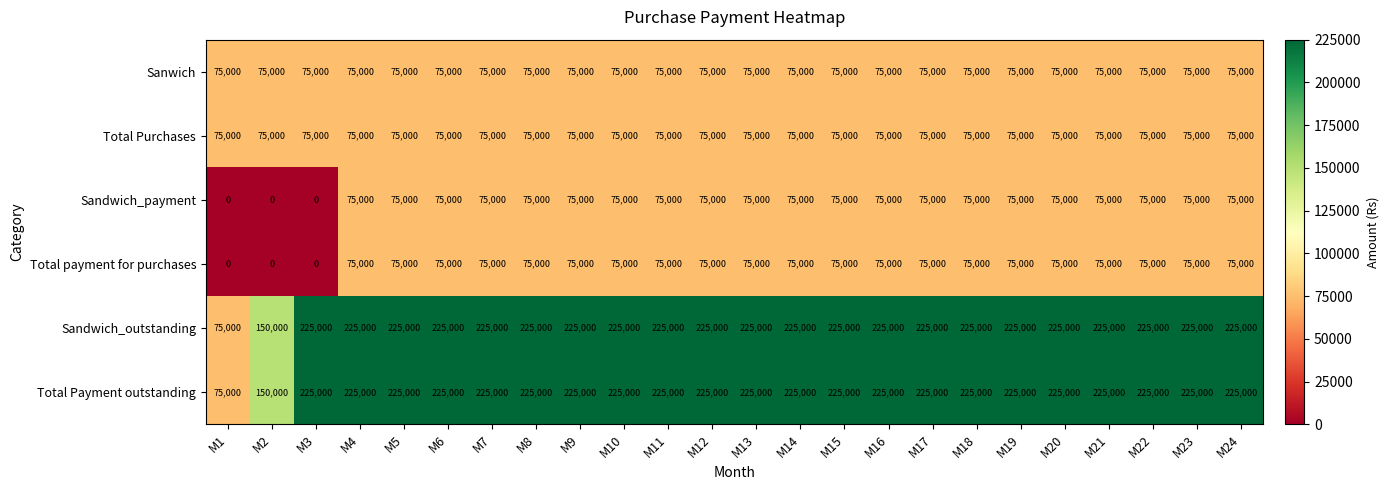

What is the spread (max minus min) of values at M5?

150000